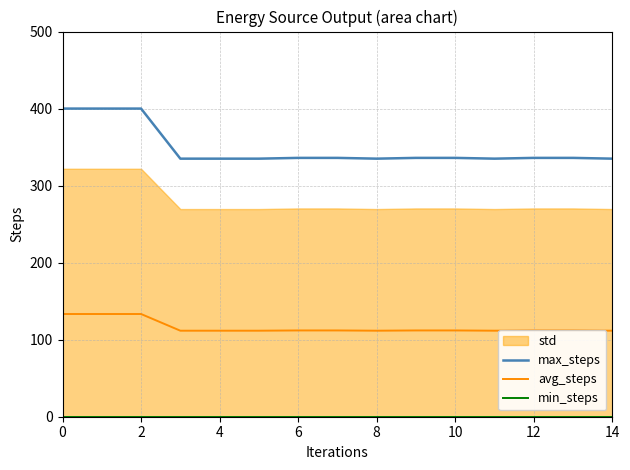

True or false: min_steps and avg_steps cross at least once.

False